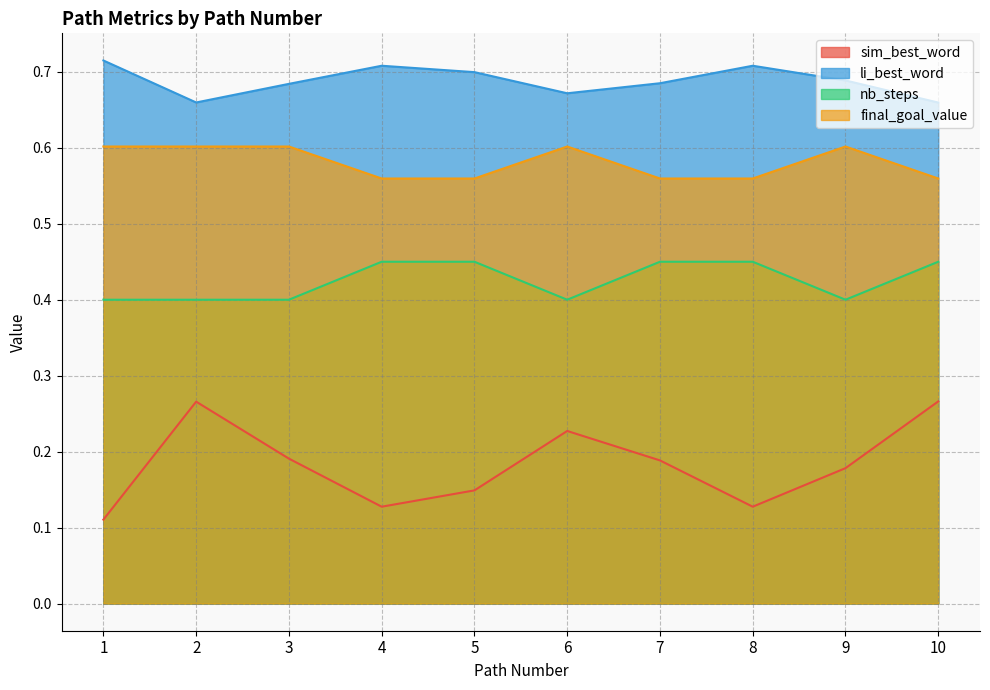

What are all the series names shown in the legend?

sim_best_word, li_best_word, nb_steps, final_goal_value